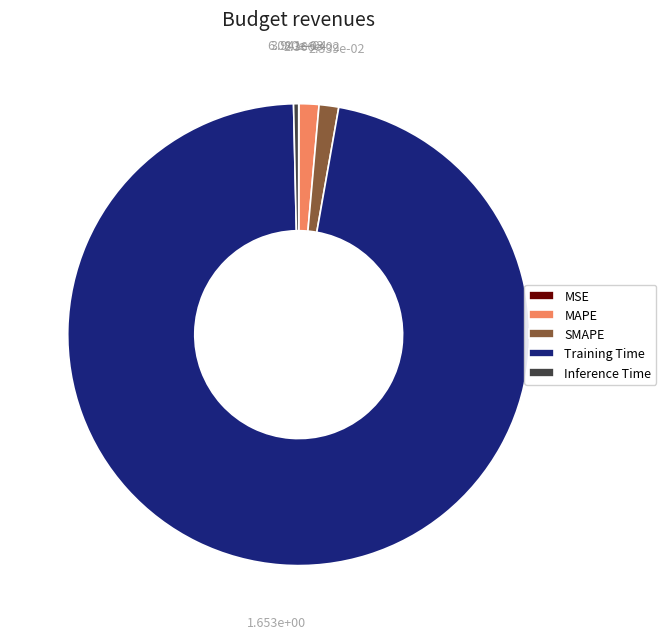

Combined, do SMAPE and Training Time account for over 50%?

Yes